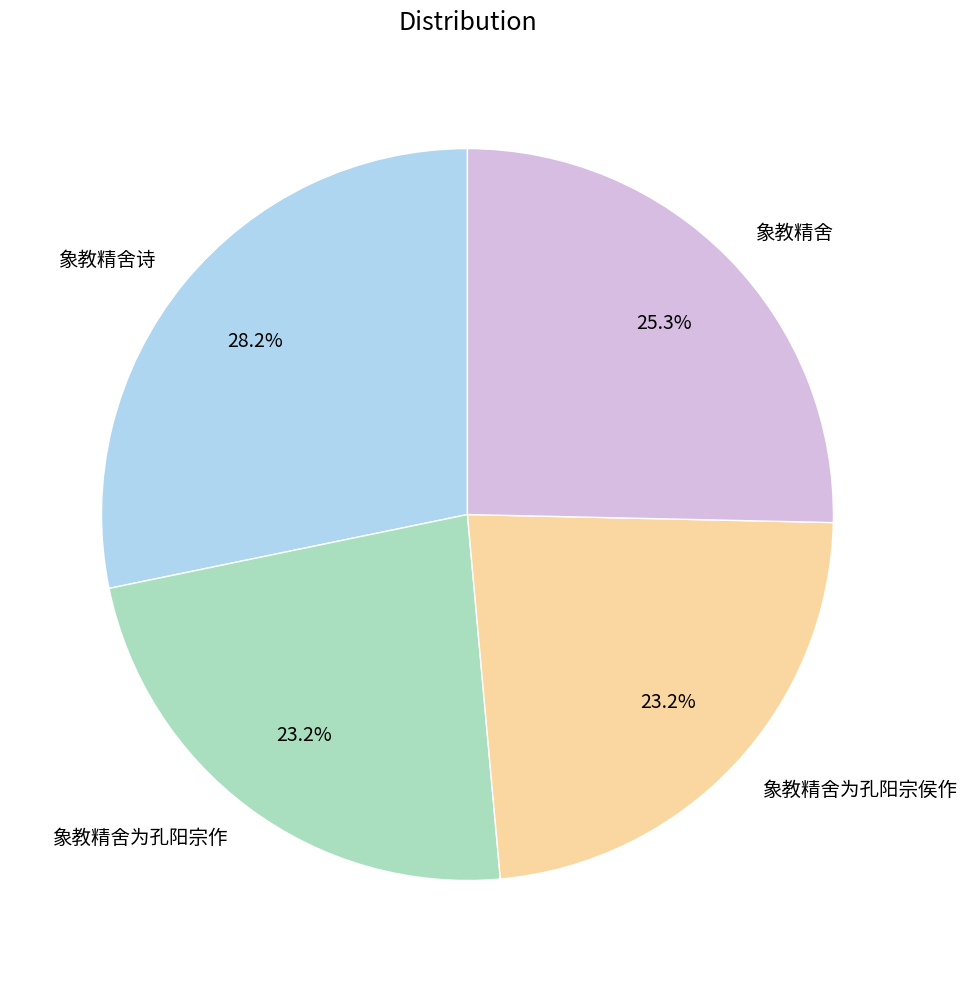

To the nearest percent, what is the average slice percentage?

25%